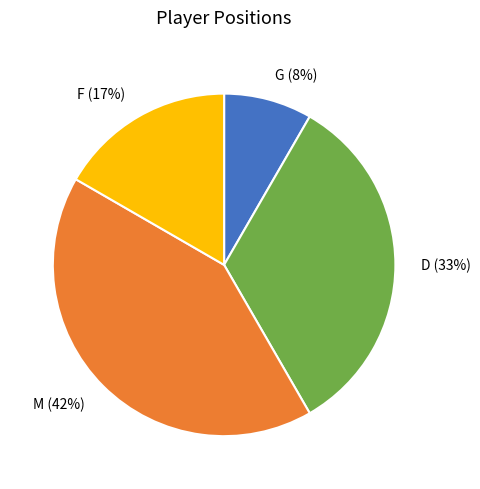

Do D and M together represent more than half of the pie?

Yes